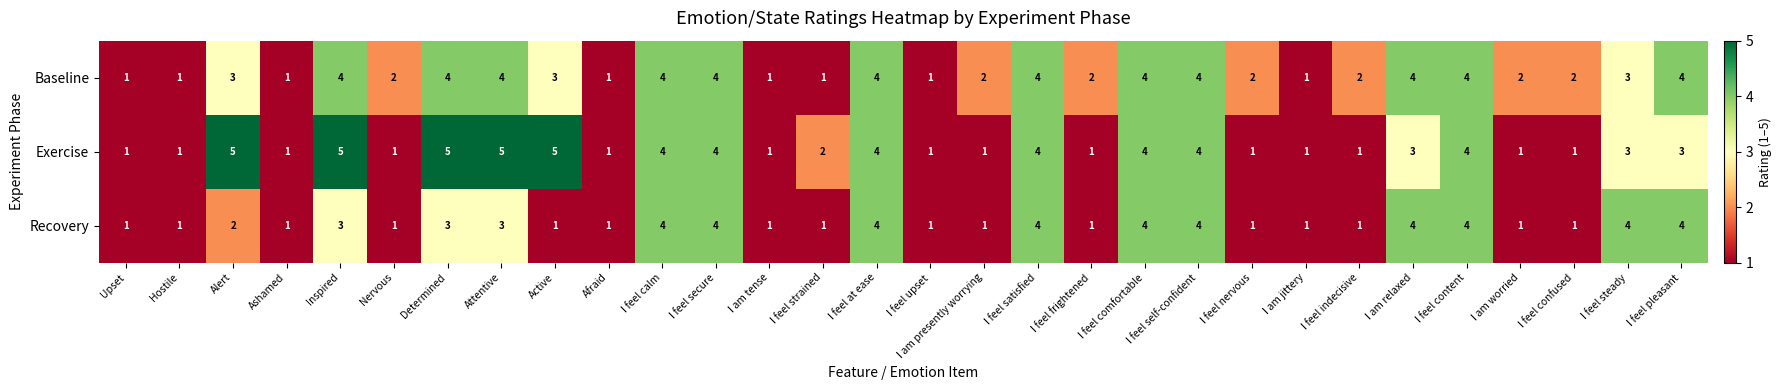

The value of Baseline at I feel frightened is 2. True or false?

True